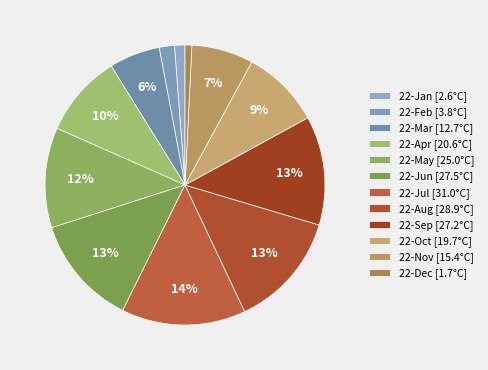

To the nearest percent, what percentage of the pie is 22-Jan?

1%